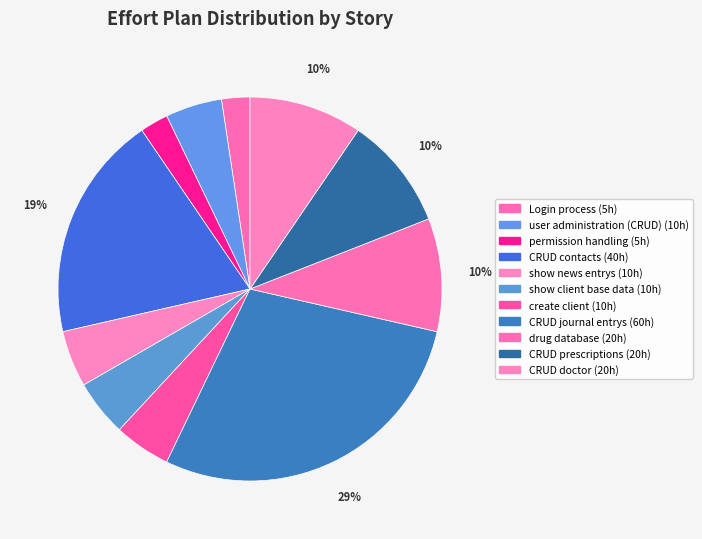

Is CRUD doctor the majority of the pie?

No